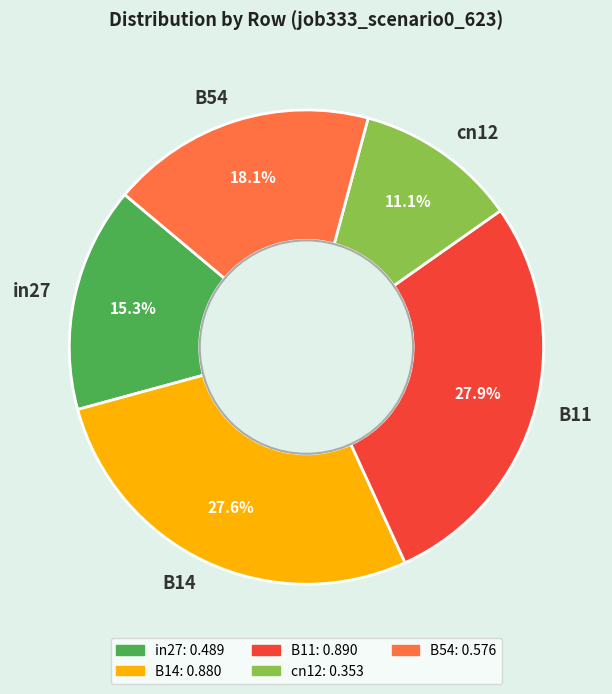

What percentage do B14 and in27 together represent?

42.9%